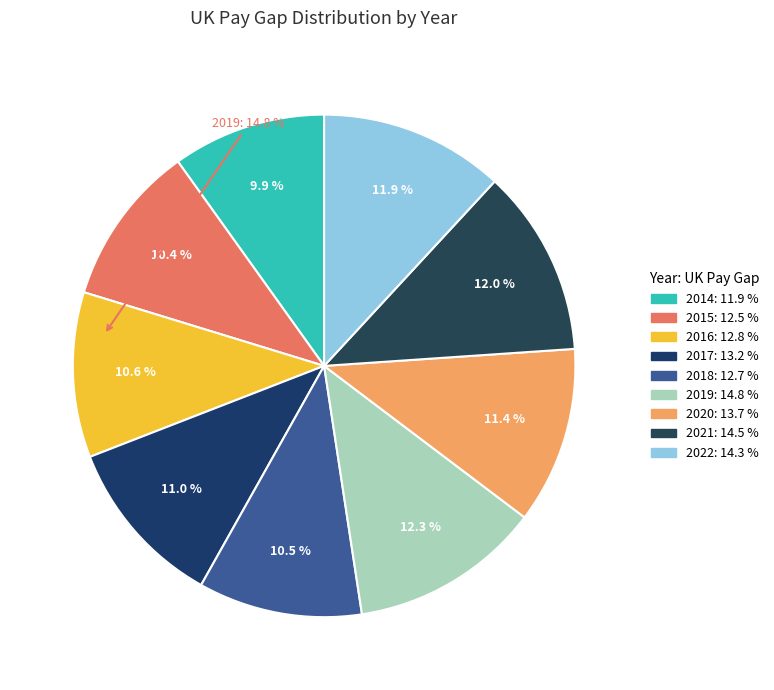

How many slices are in this pie chart?

9